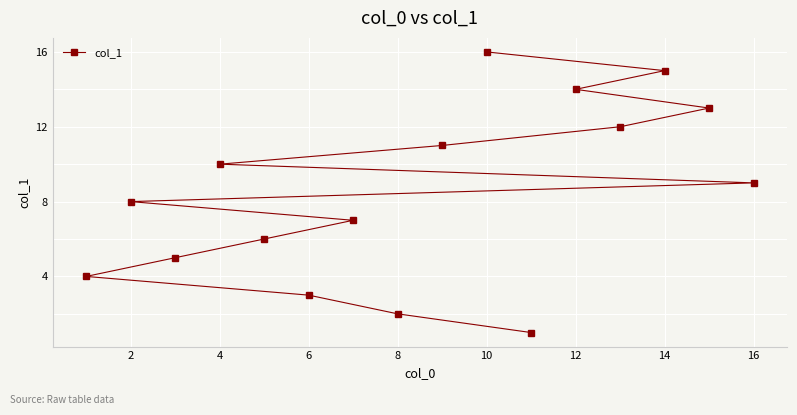

True or false: the data shows 1 at 6.

False